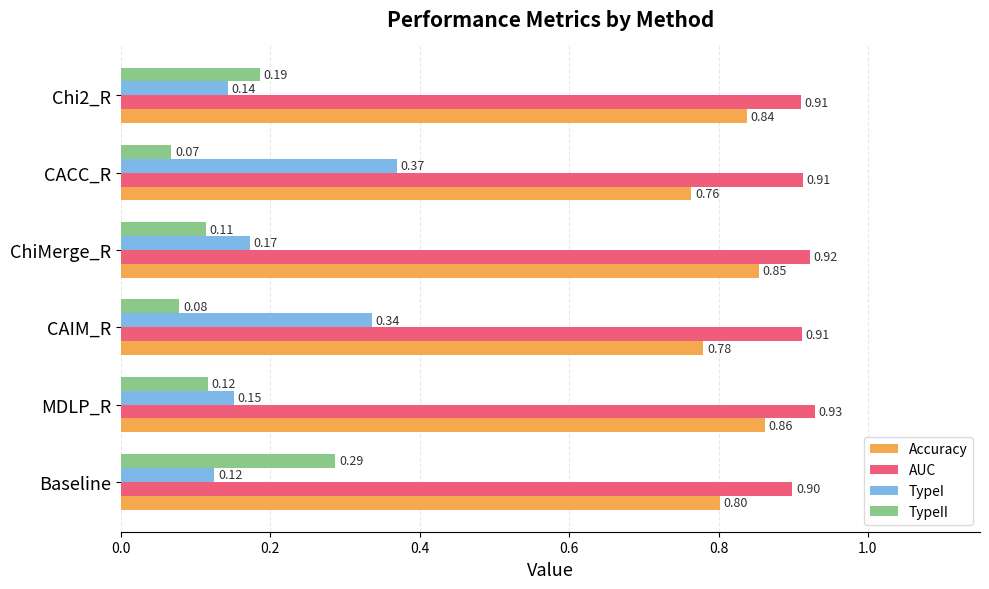

At how many categories does at least one series exceed 0?

6